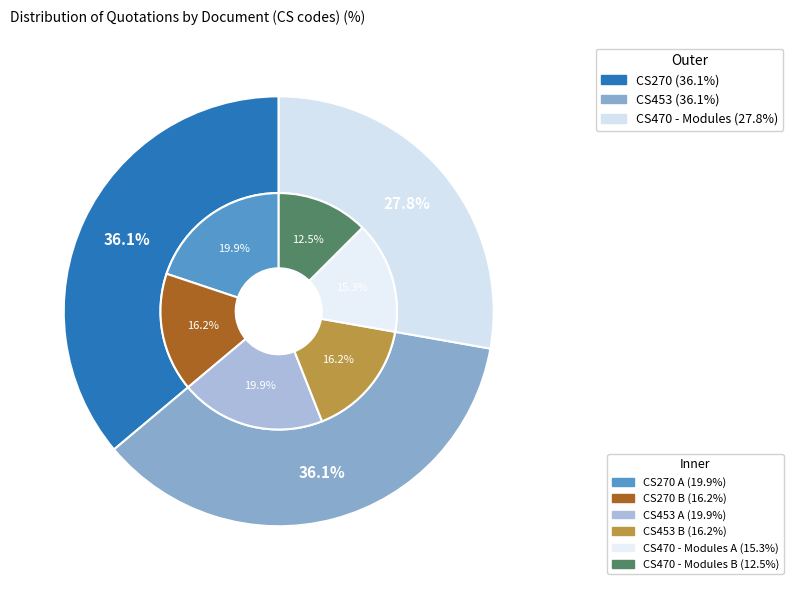

What is the ratio of the value at CS453 to the value at CS470 - Modules?

1.3